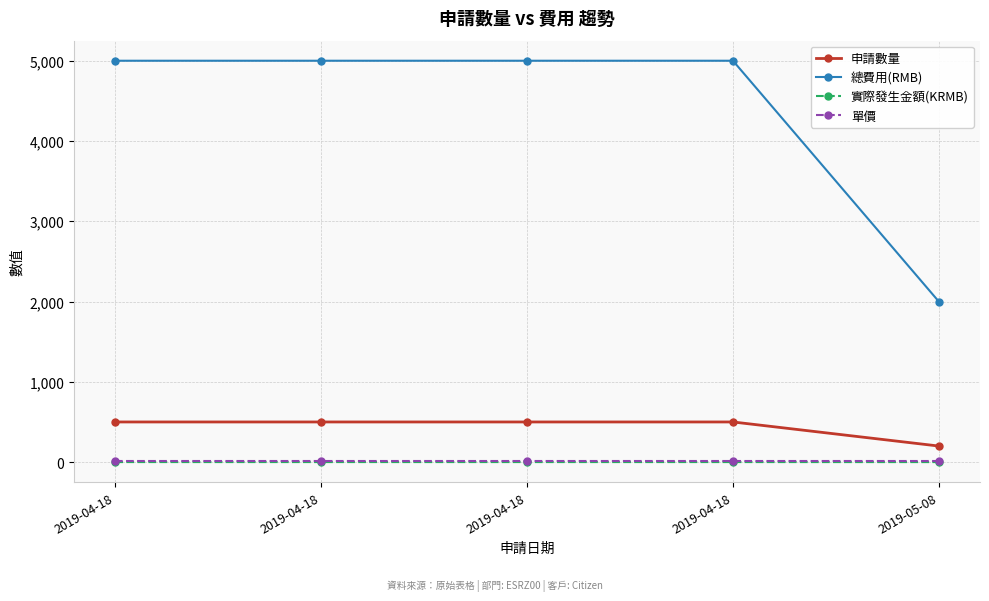

At which category does the chart reach its minimum across all series?

2019-05-08